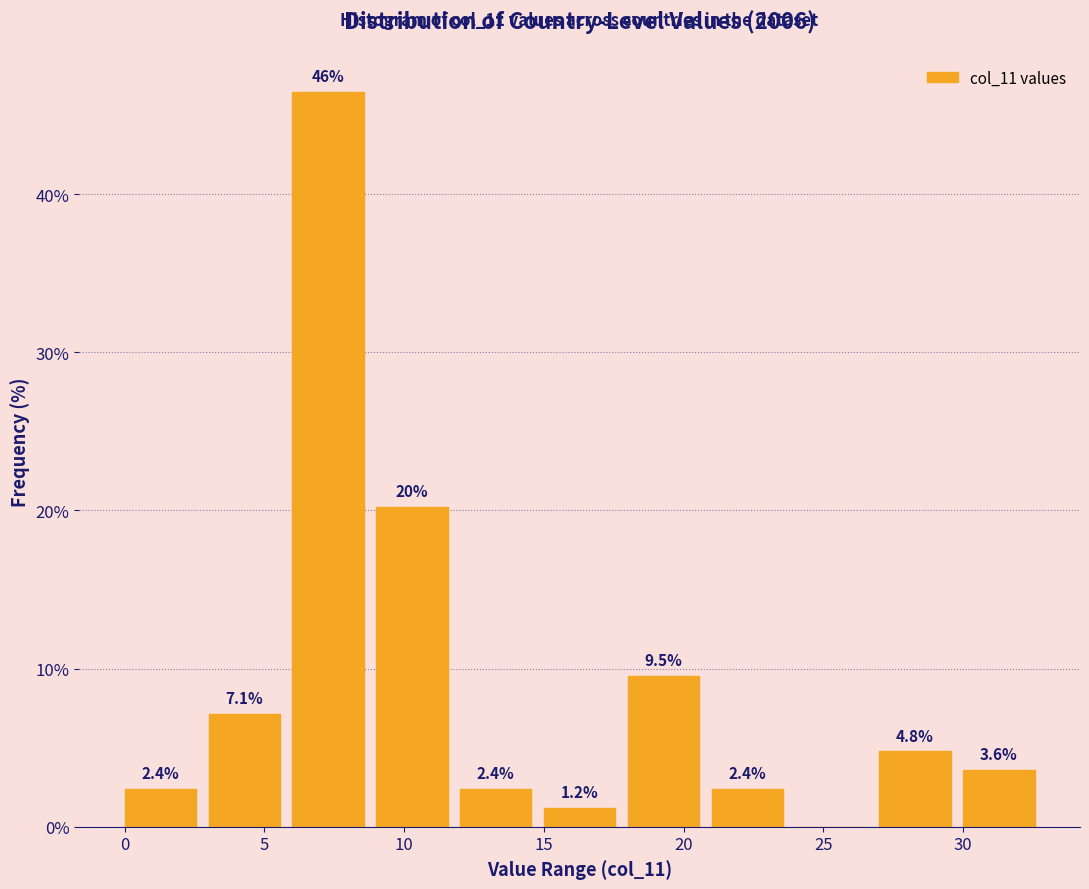

Which range on the x-axis has the tallest bar?

6 to 9